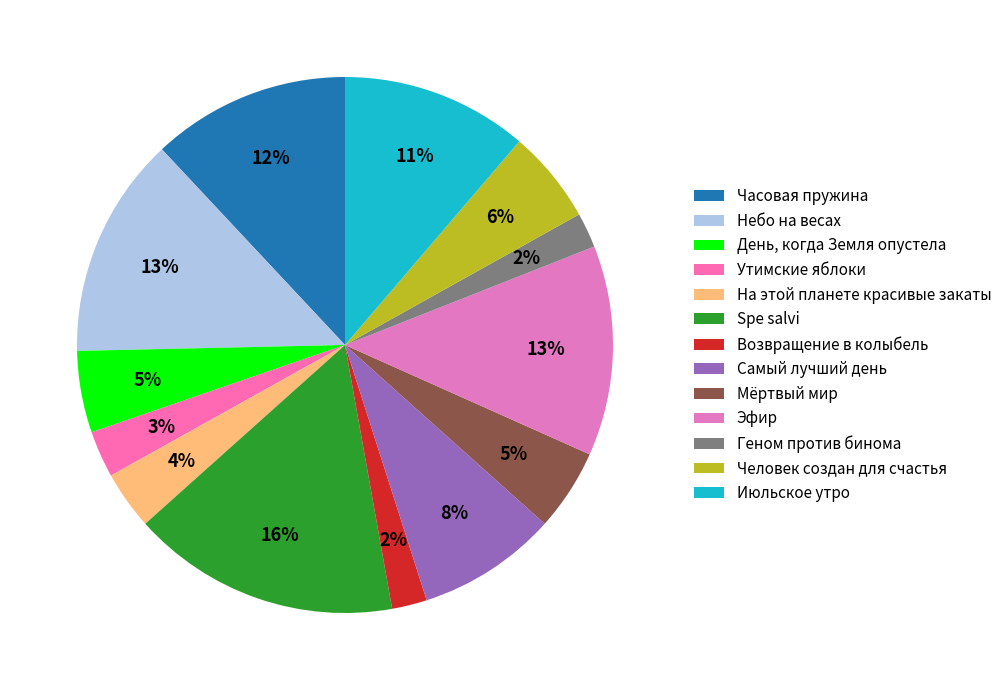

Is it true that Мёртвый мир is 5% of the pie?

True